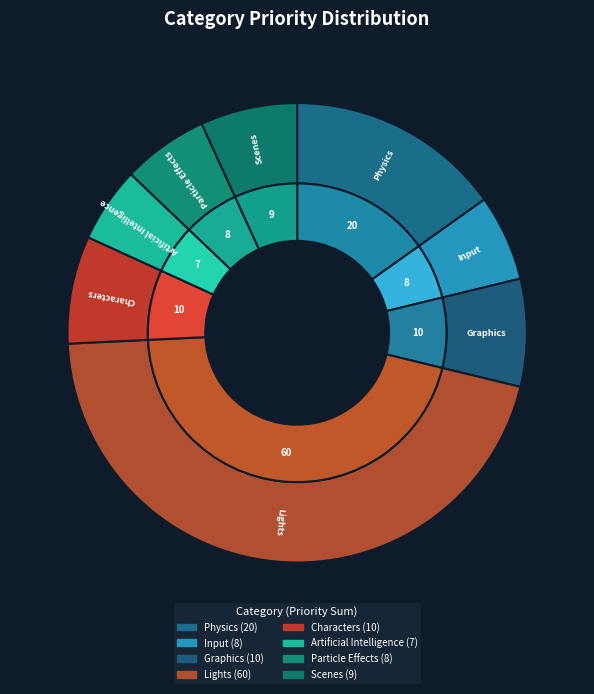

How many segments does this pie chart have?

8